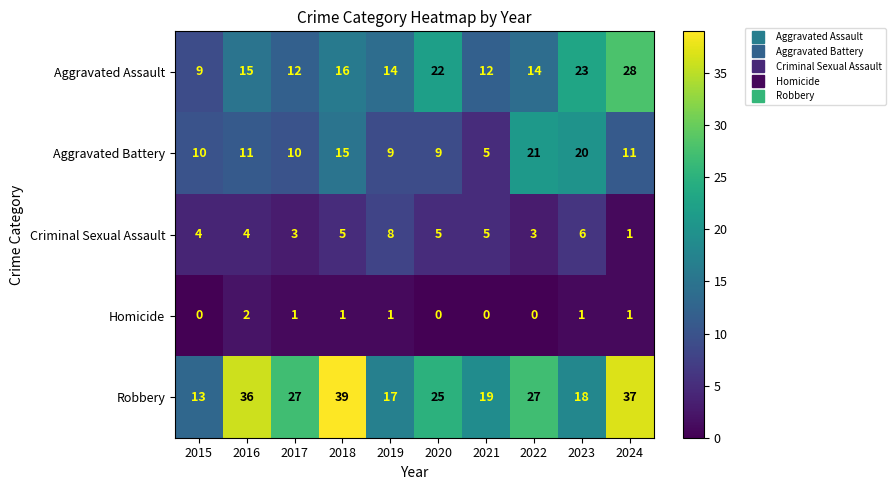

Read the Aggravated Battery value at 2020, to the nearest 10.

10